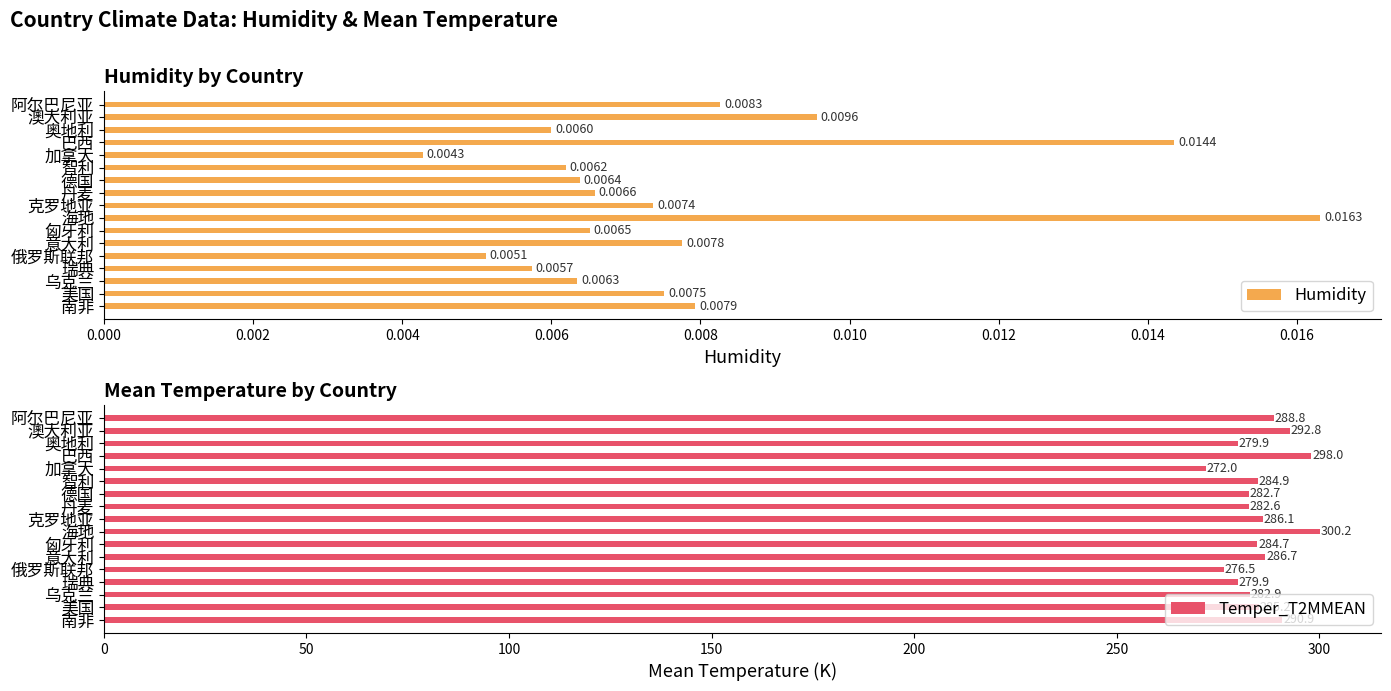

Rank the categories by Humidity value from lowest to highest.

加拿大, 俄罗斯联邦, 瑞典, 奥地利, 智利, 乌克兰, 德国, 匈牙利, 丹麦, 克罗地亚, 美国, 意大利, 南非, 阿尔巴尼亚, 澳大利亚, 巴西, 海地